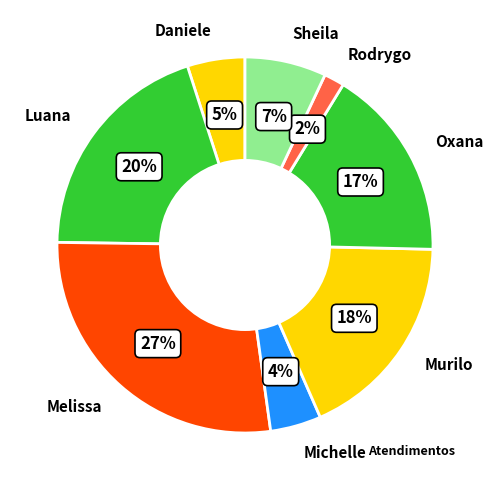

Does any single category account for the majority?

No